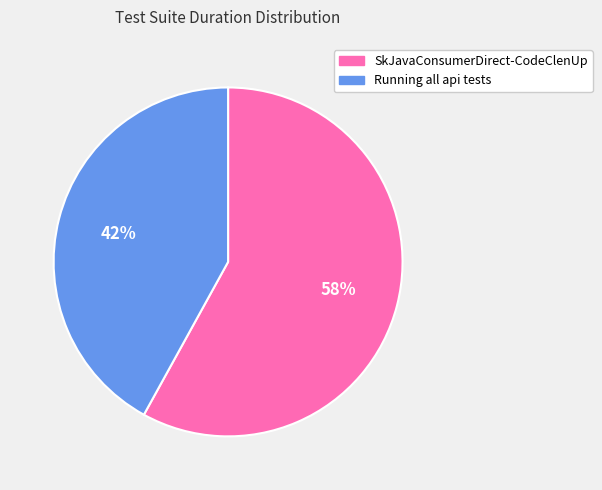

What is the majority slice?

SkJavaConsumerDirect-CodeClenUp